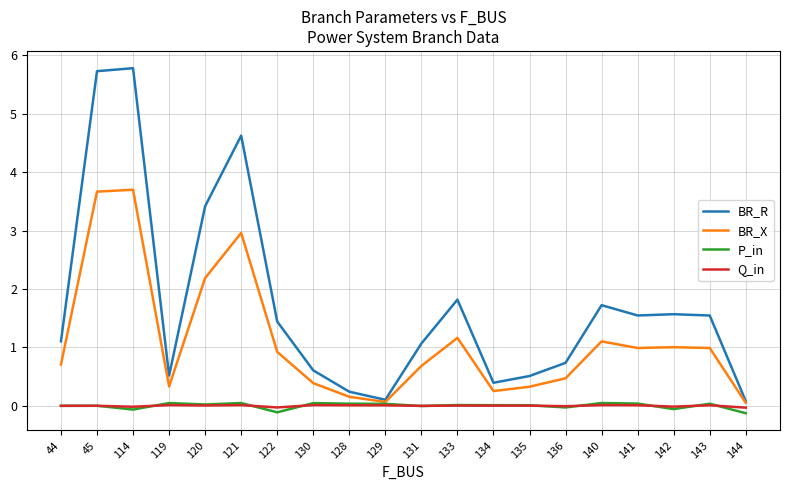

At which category does P_in reach its first local valley?

114